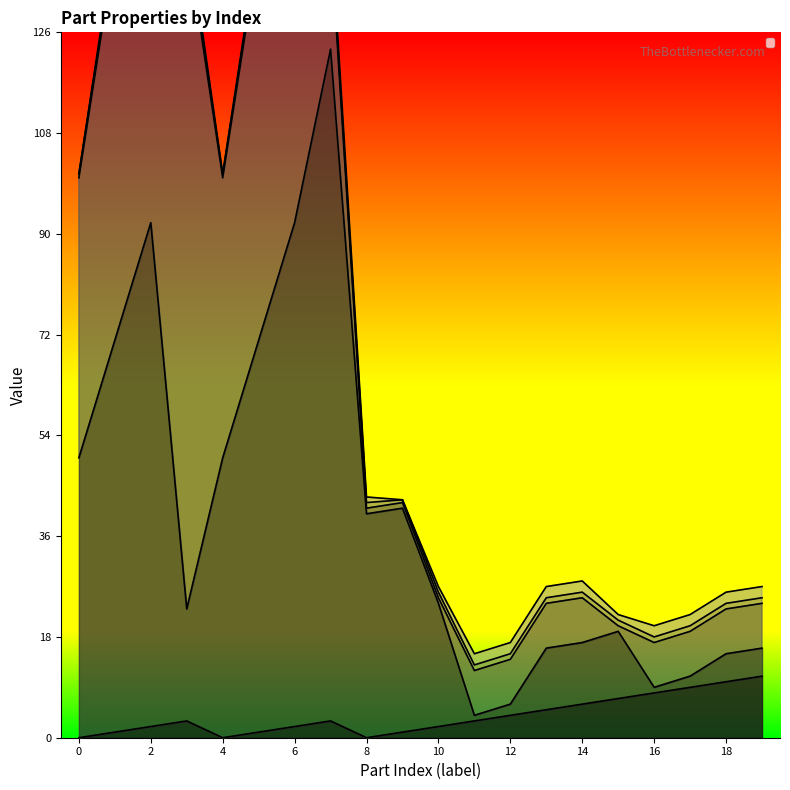

In _SizeY, how many points are higher than both neighbors (excluding endpoints)?

3